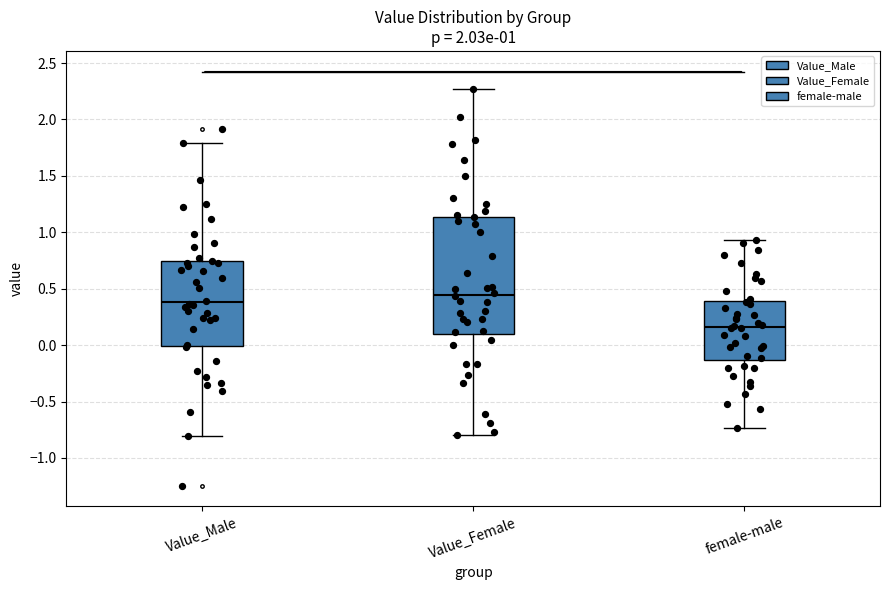

Which box is the tallest, from its lower edge to its upper edge?

Value_Female